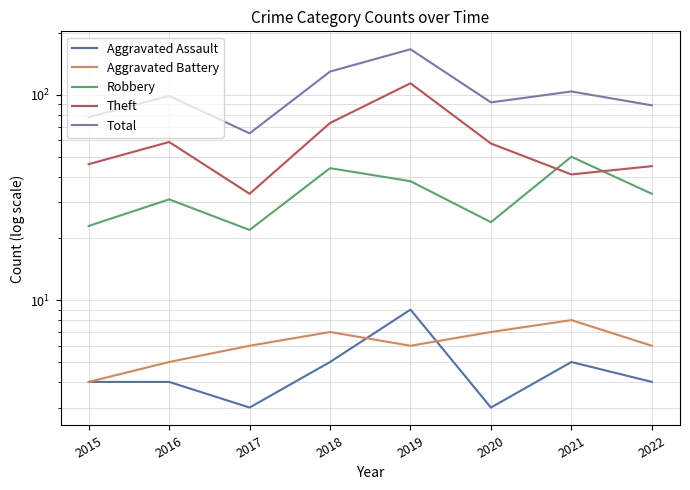

Rank the categories by Aggravated Assault value from lowest to highest.

2017, 2020, 2015, 2016, 2022, 2018, 2021, 2019